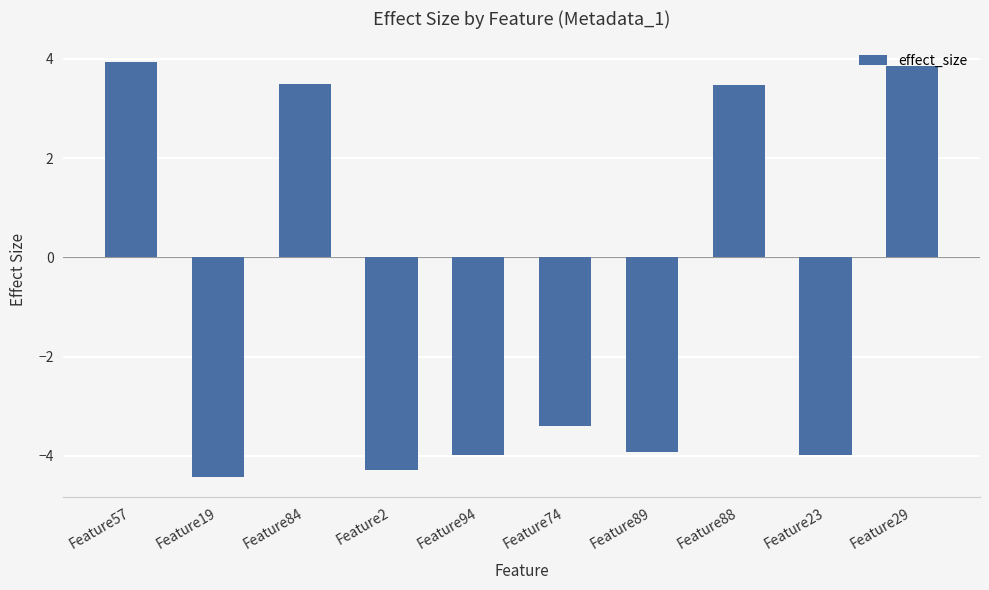

At which category does the chart reach its peak across all series?

Feature57